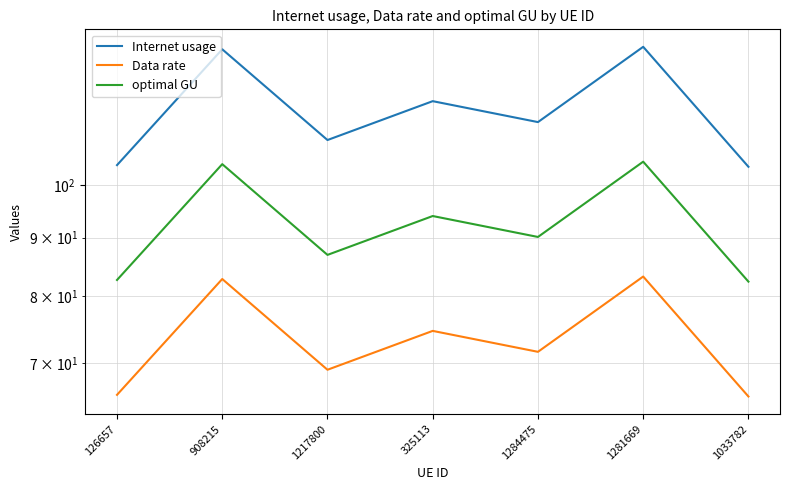

How many interior local valleys does the Internet usage series have?

2